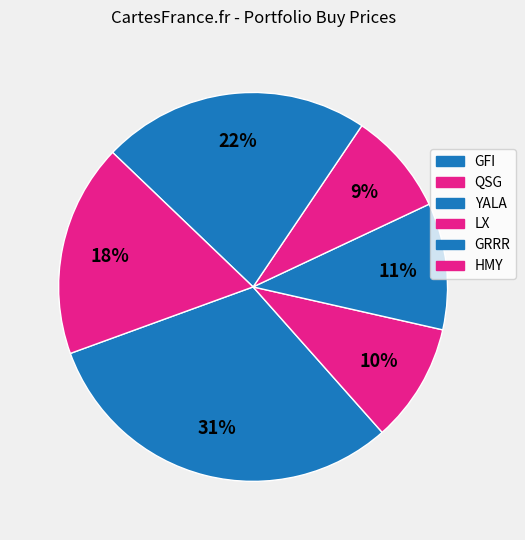

How many segments does this pie chart have?

6